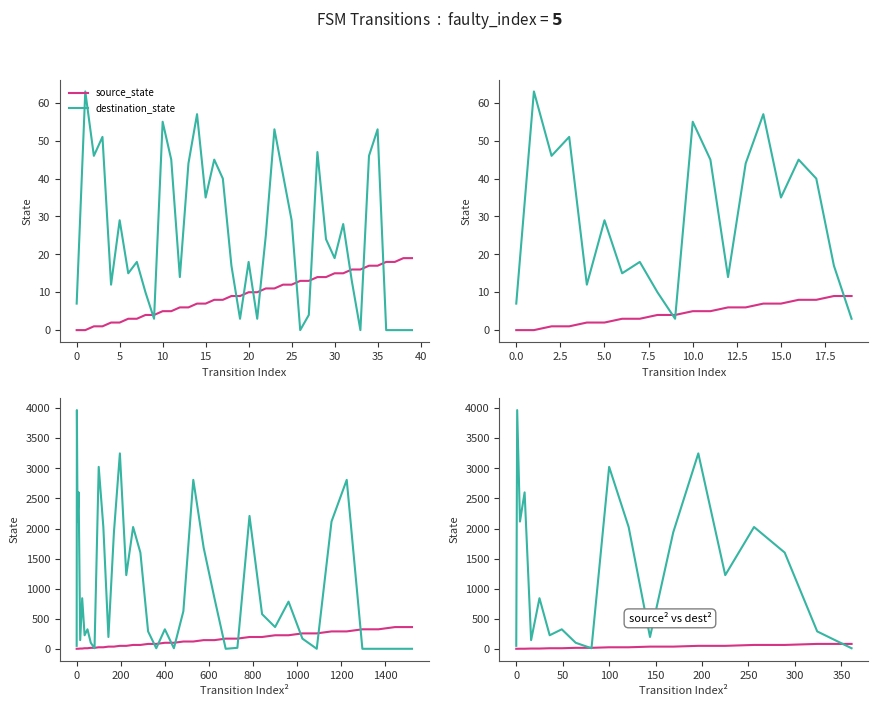

True or false: destination_state has more than 1 interior local peaks.

True